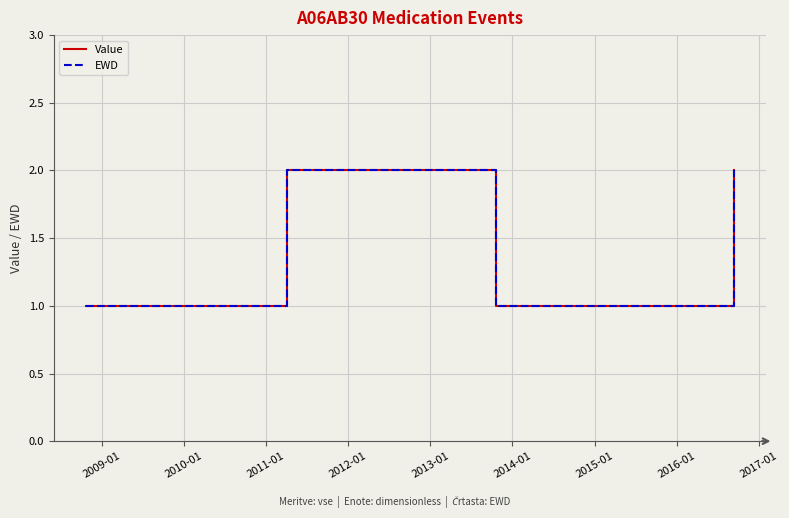

Is this an area chart (filled region under the line)?

No